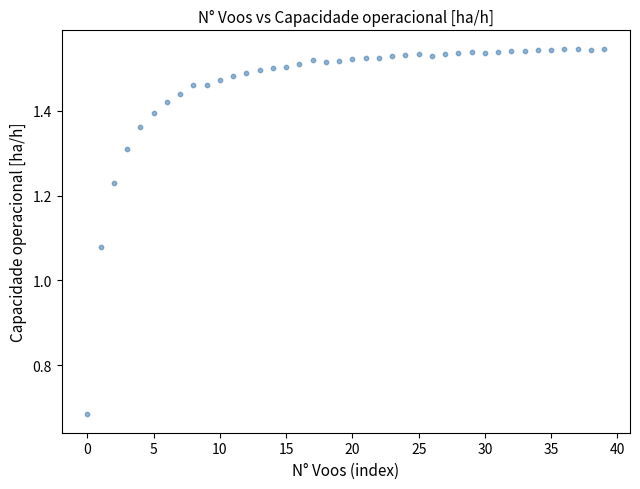

What is the range of Y values (max minus min)?

0.9